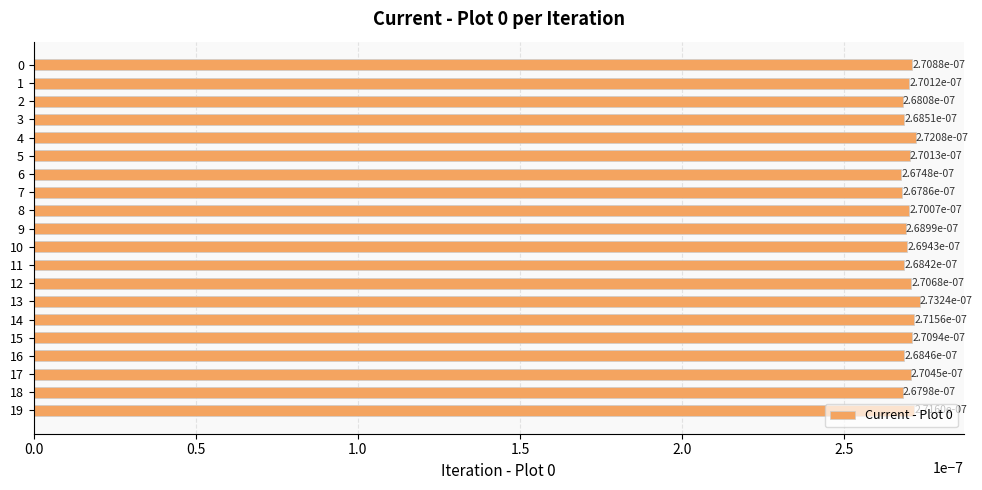

At which category does the chart reach its minimum across all series?

6